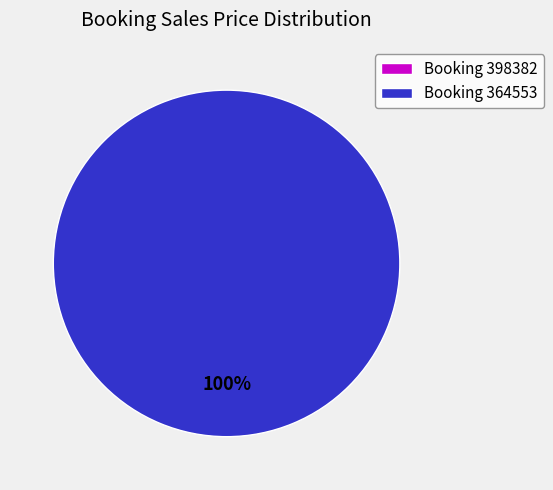

What is the change in value from 398382 to 364553?

+357.0